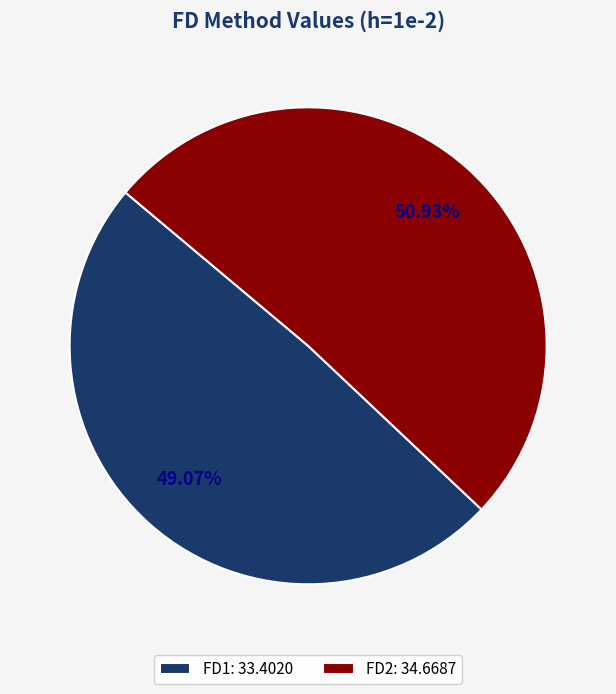

To the nearest percent, what percentage of the pie is FD1?

49%